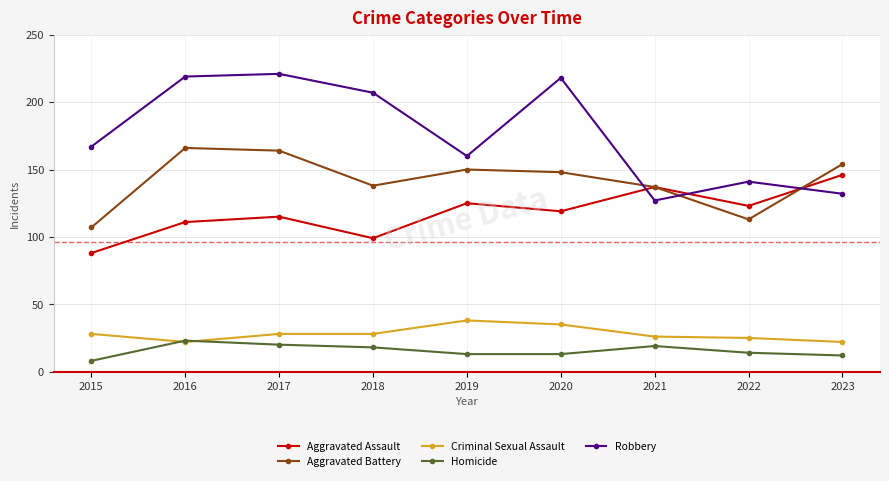

What is the smallest value displayed?

8